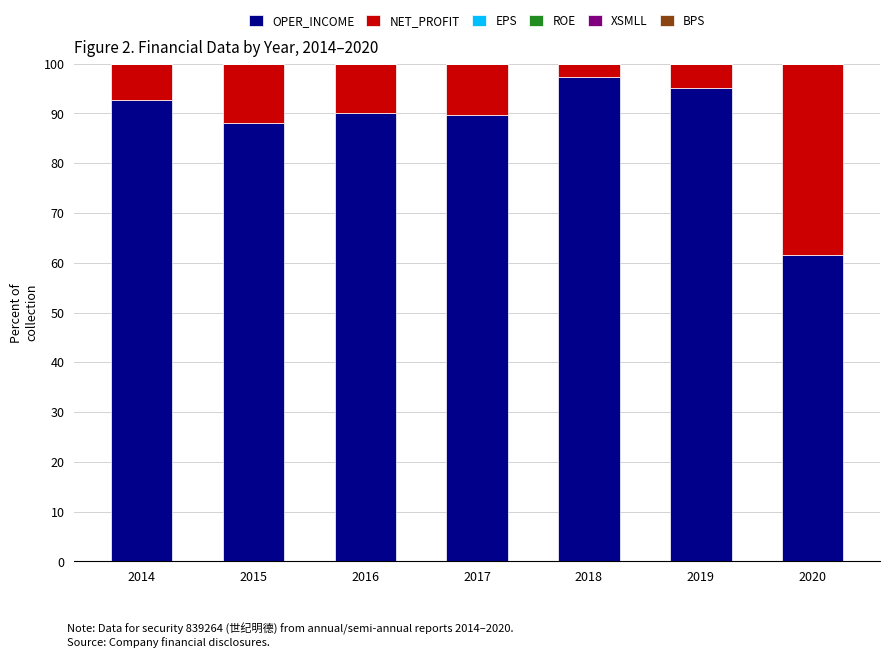

Are the bars grouped side by side (vs. stacked)?

No